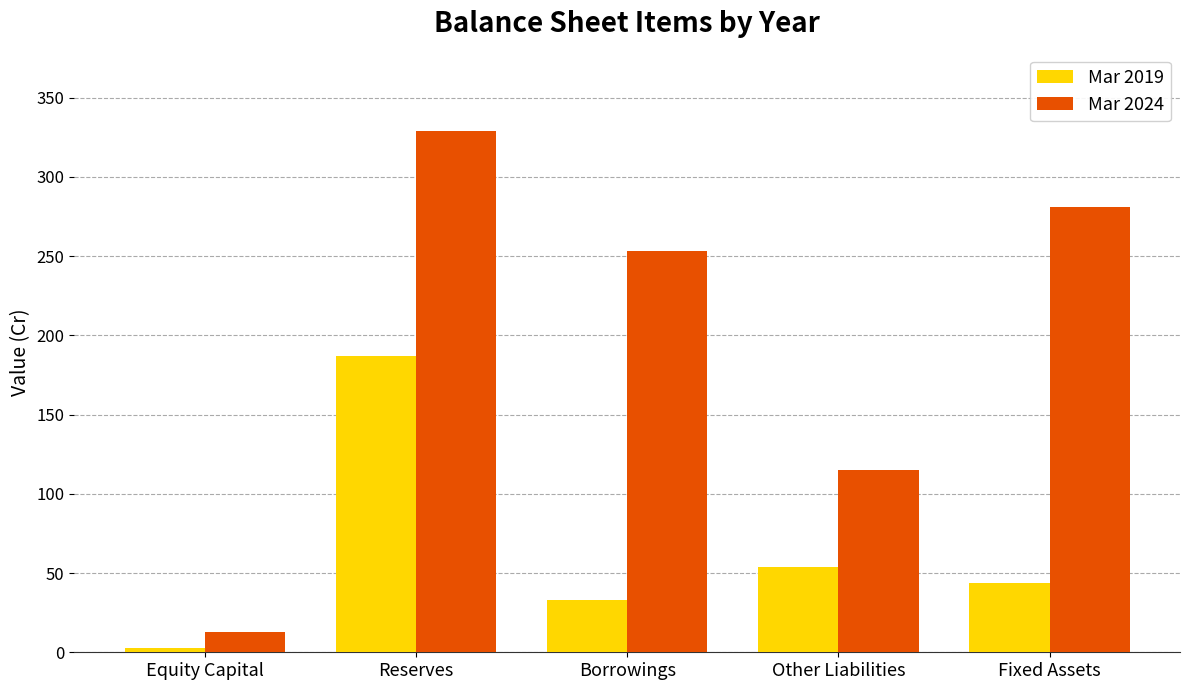

Where does the Mar 2019 series first go above 44?

Reserves